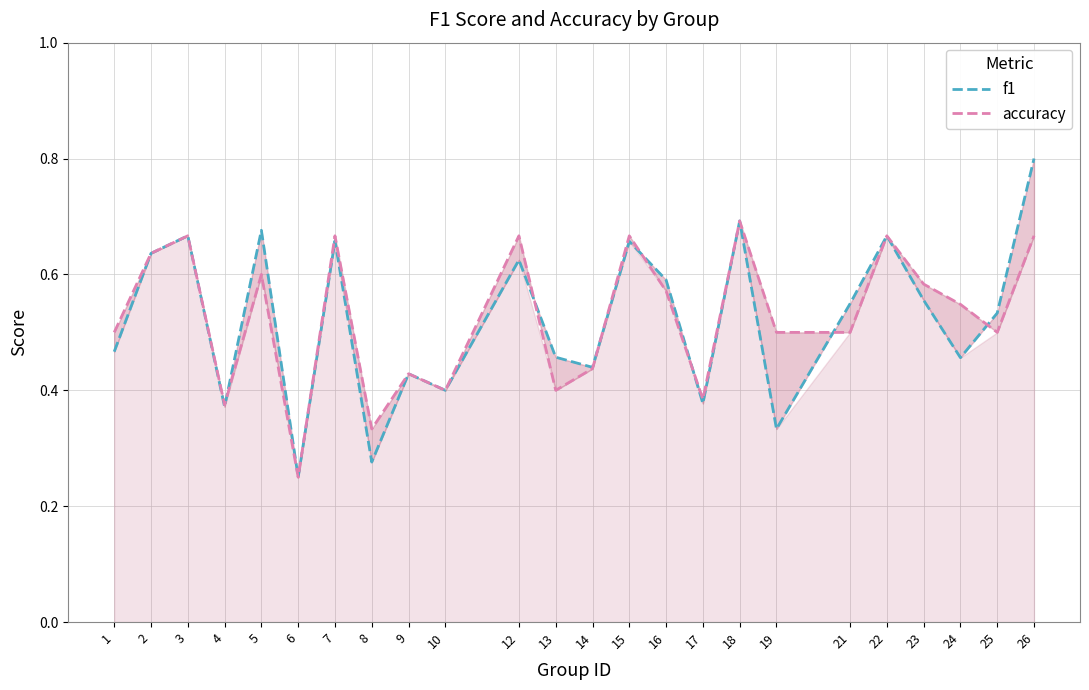

In f1, how many points are lower than both neighbors (excluding endpoints)?

8